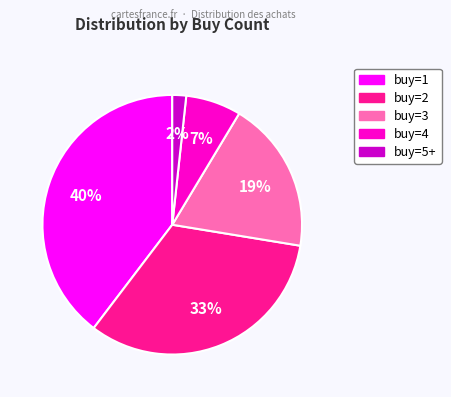

To the nearest percent, what is the average slice percentage?

20%